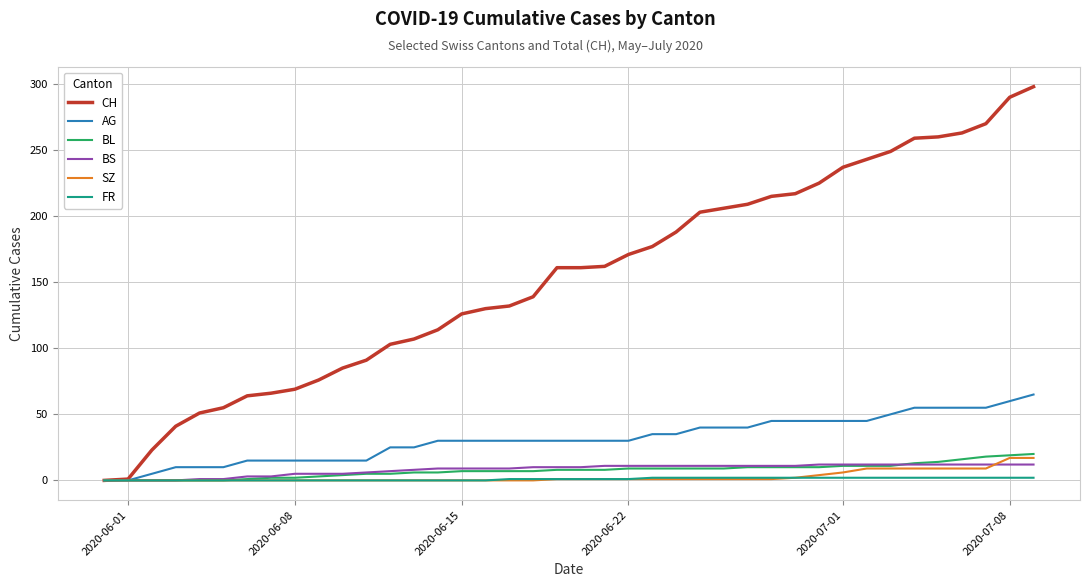

Which series has the largest total across all categories?

CH